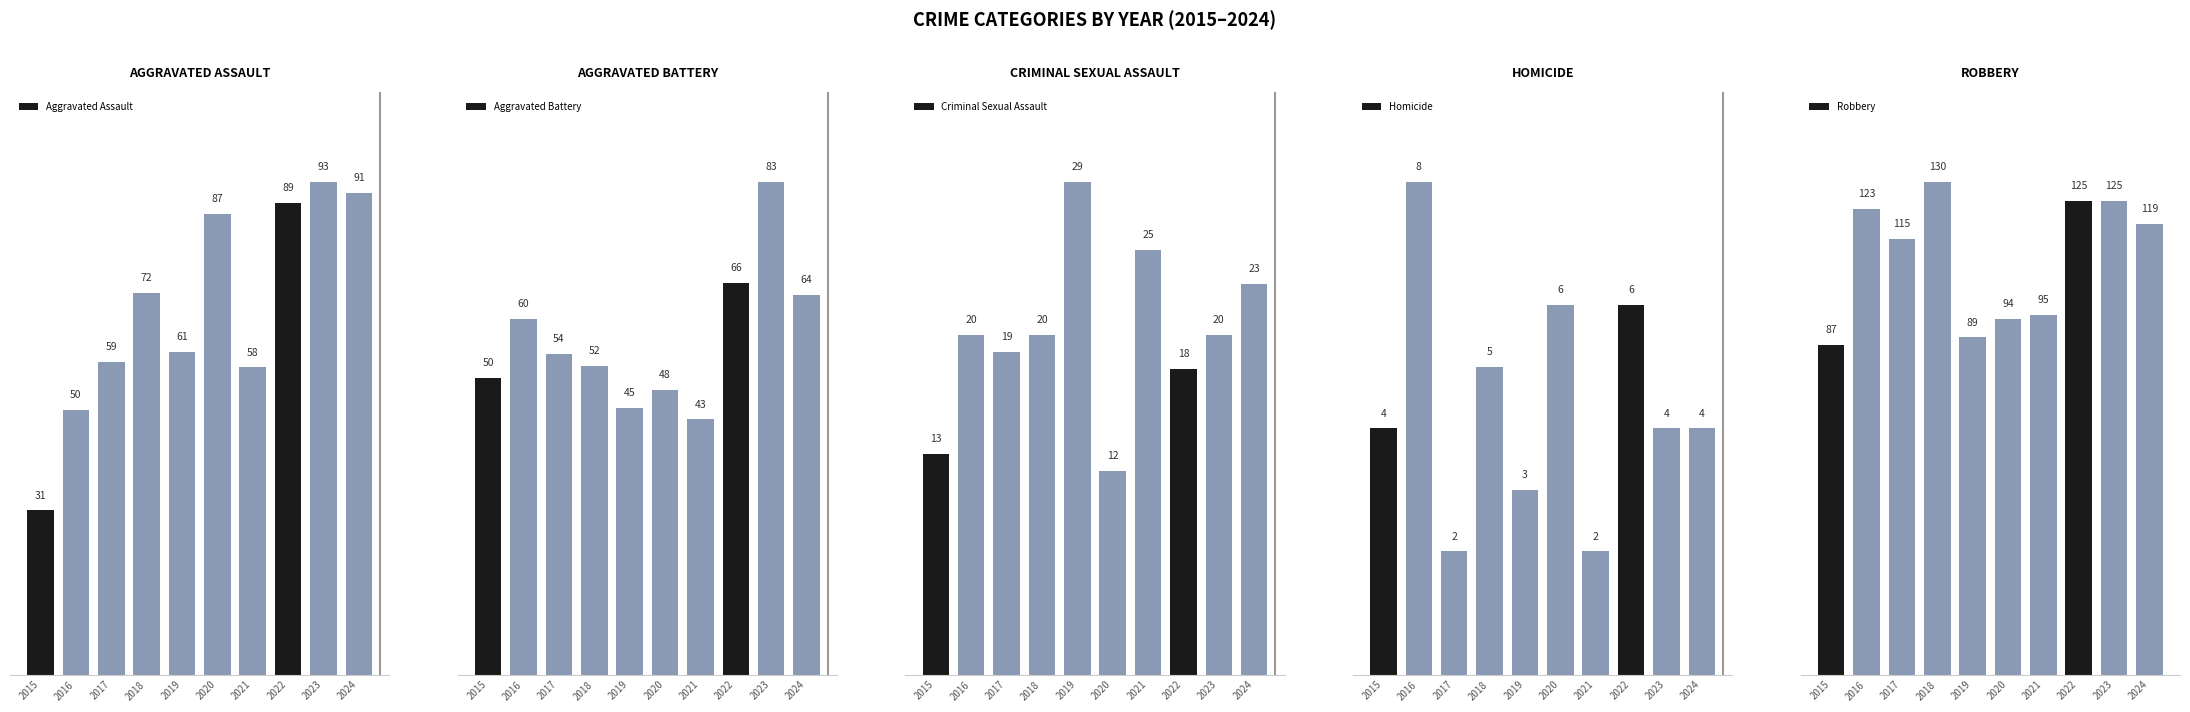

What is the sum of the Aggravated Battery values at 2024 and 2021?

107